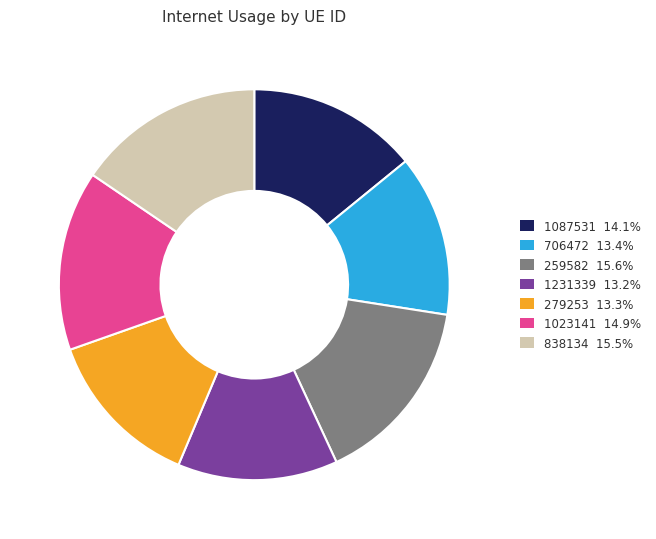

Is the sum of 279253 13.3% and 838134 15.5% greater than half?

No